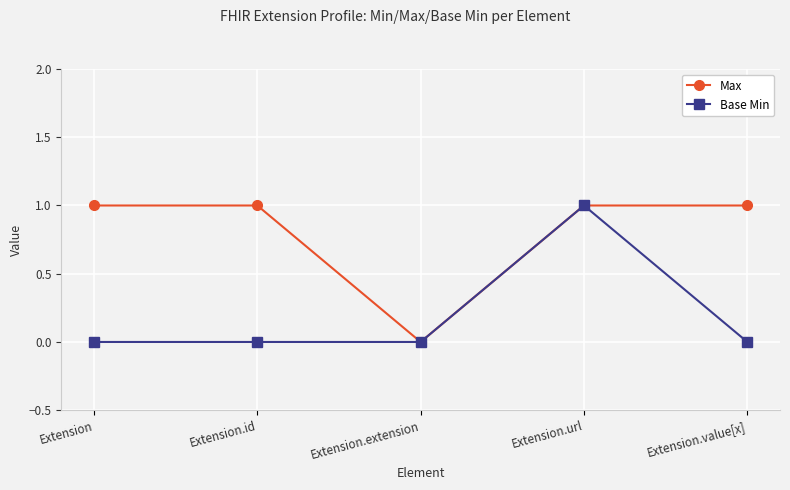

Is this an area chart (filled region under the line)?

No